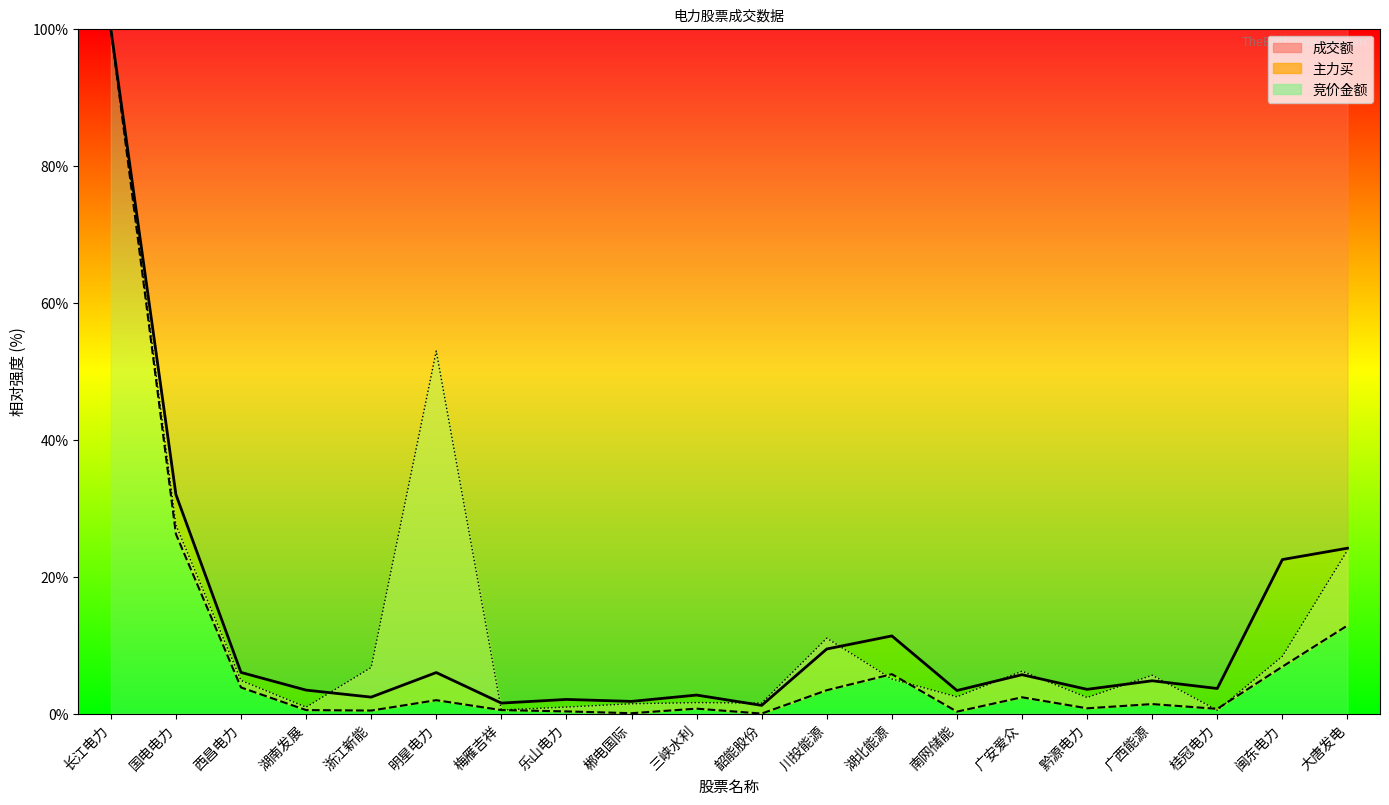

How many lines are shown in the chart?

3